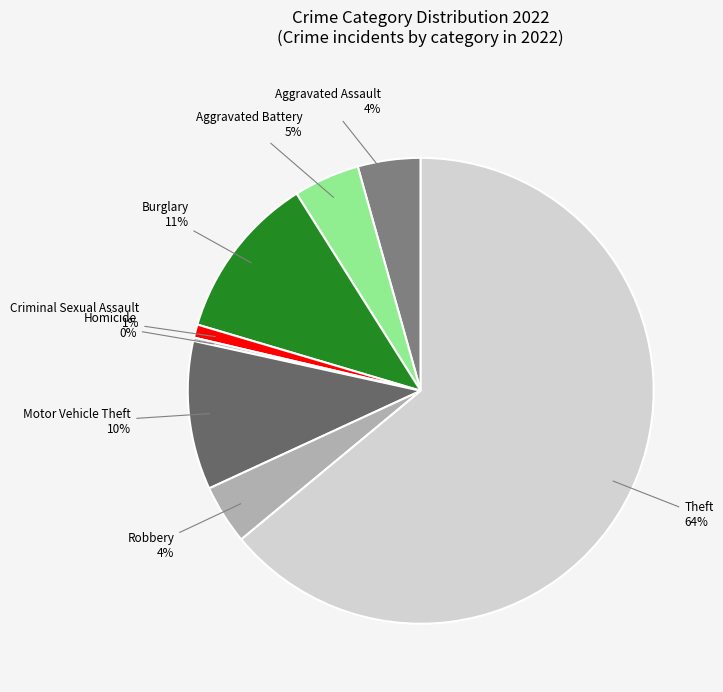

Combined, do Criminal Sexual Assault and Theft account for over 50%?

Yes